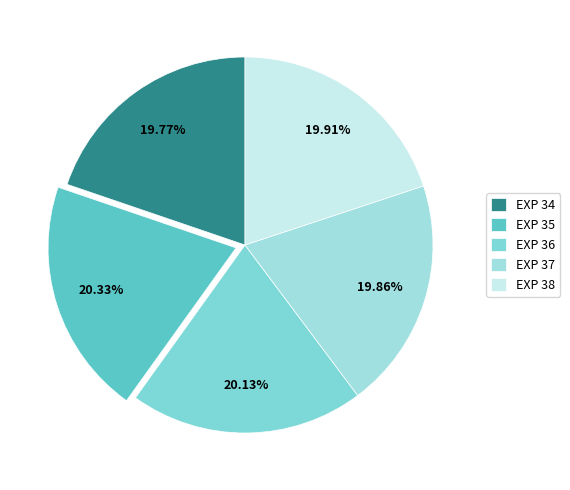

How many segments does this pie chart have?

5